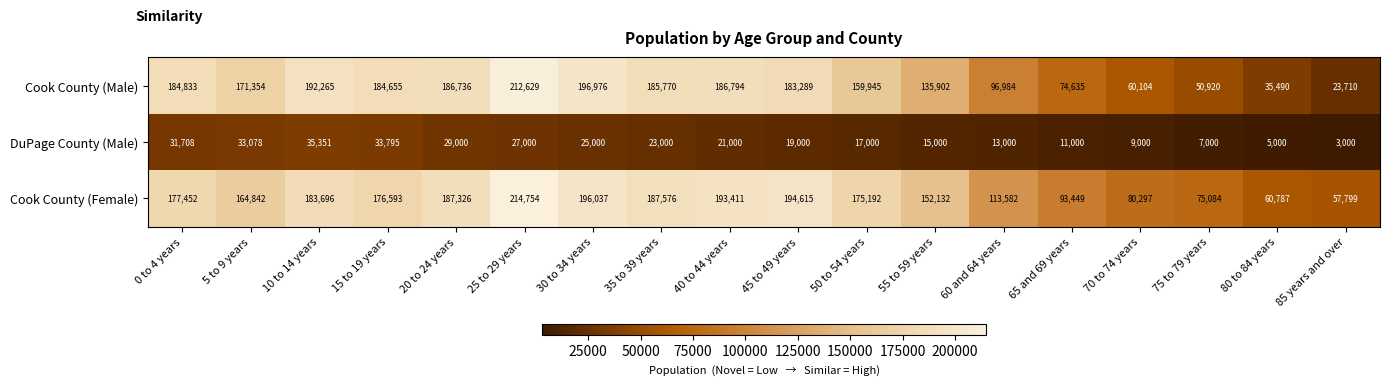

At which category is the sum across all series the highest?

25 to 29 years